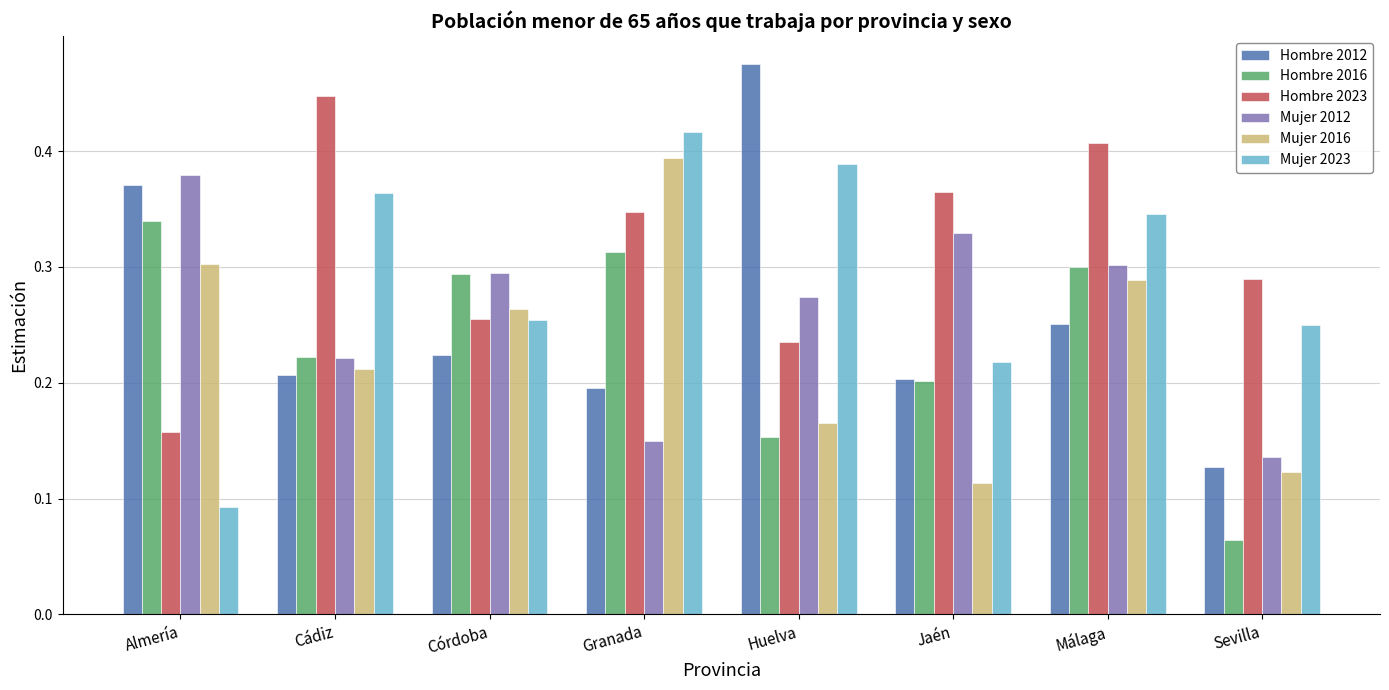

Count the Hombre 2023 values in the range 0 to 1.

8